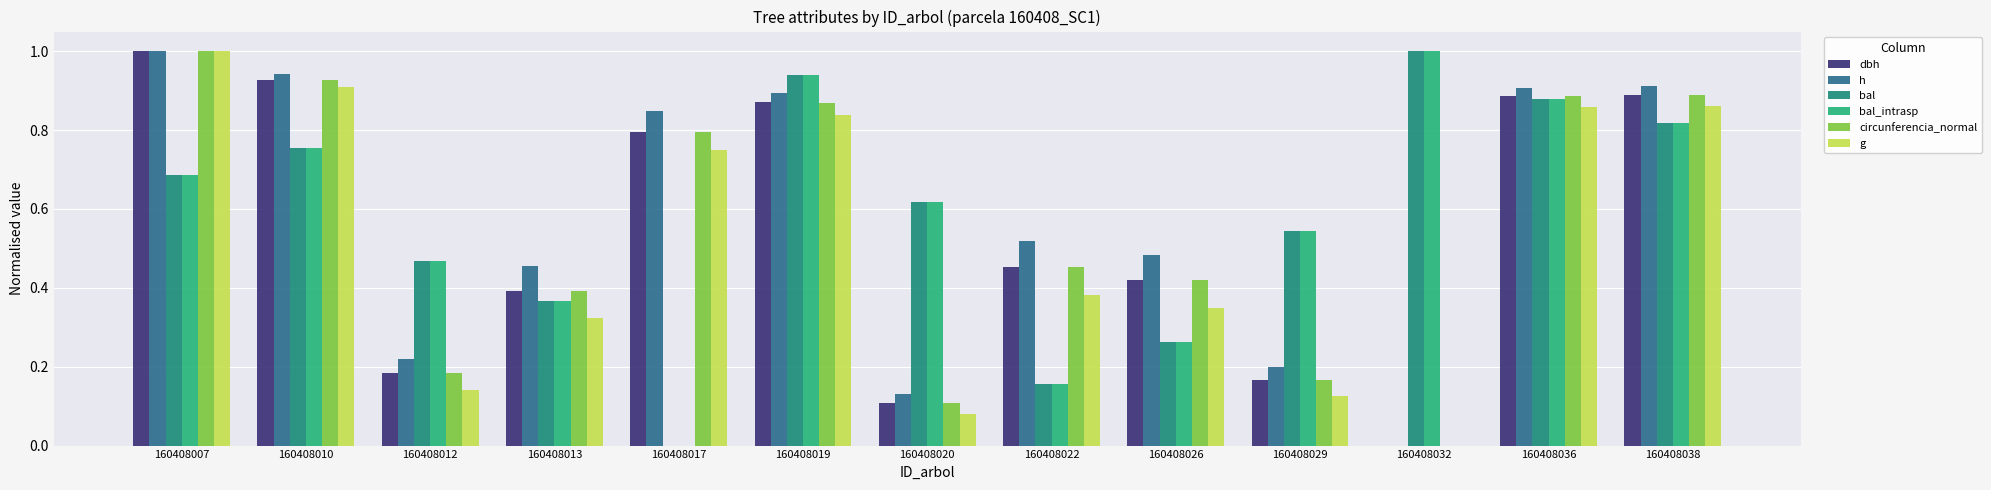

Is the value of bal_intrasp at 160408036 greater than the value of bal at 160408007?

Yes